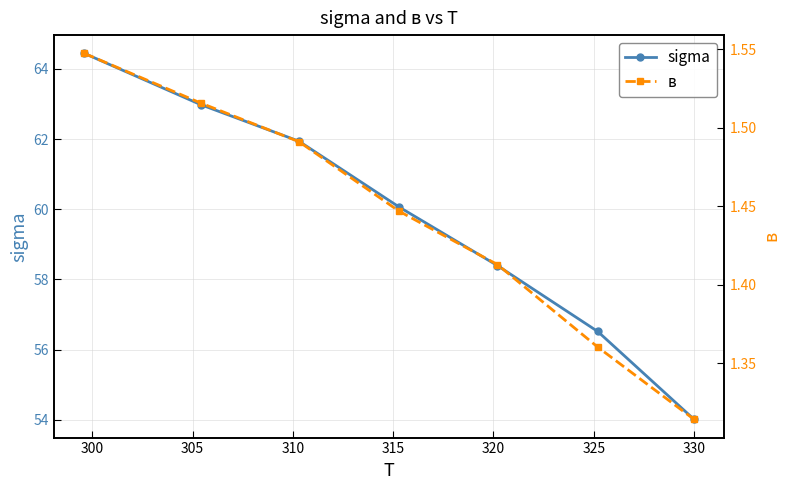

True or false: sigma has more than 2 interior local peaks.

False